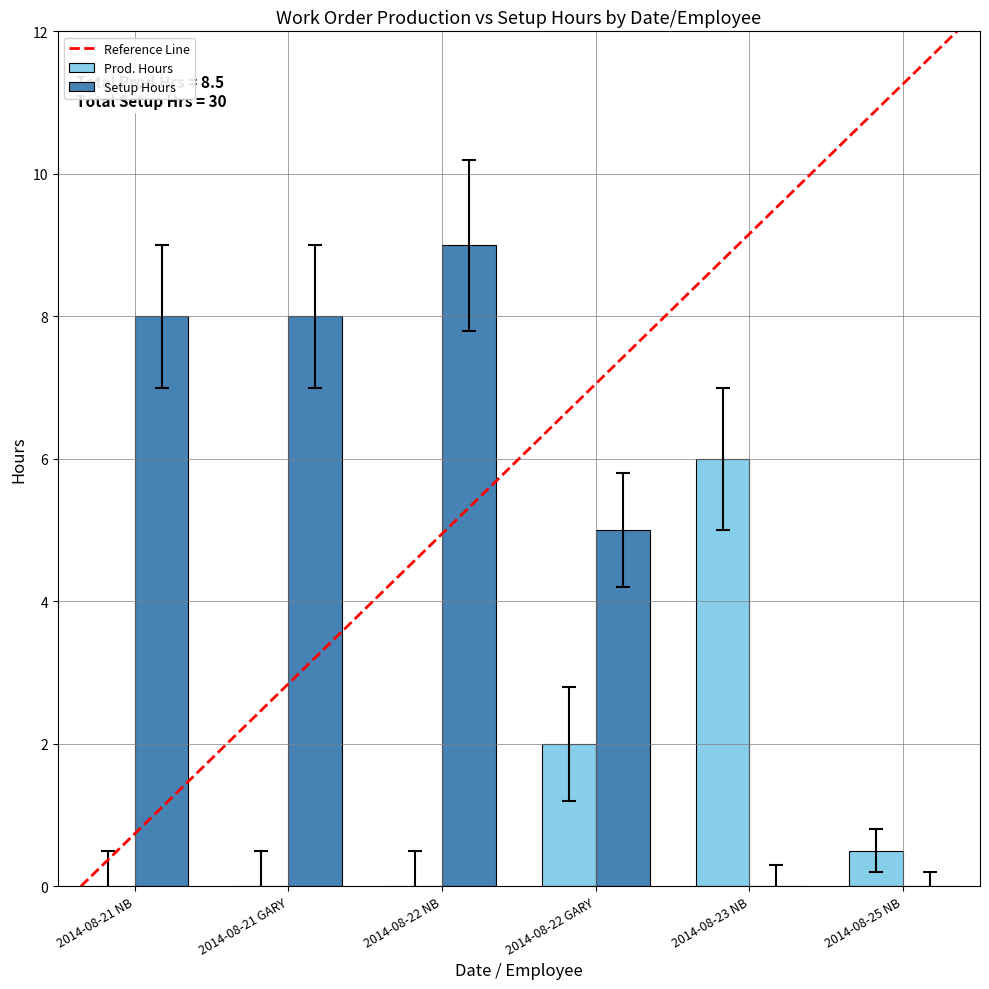

The Prod. Hours series shows 3.4 at 2014-08-22 GARY. True or false?

False